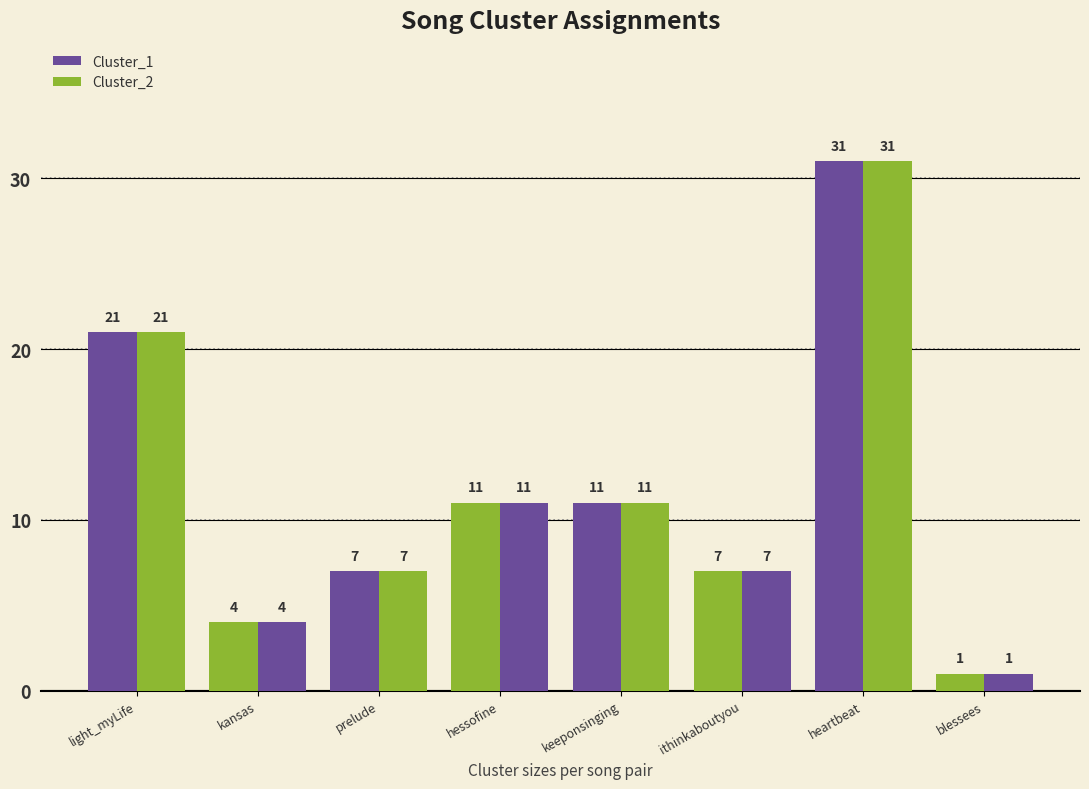

How many distinct data groups are displayed?

2